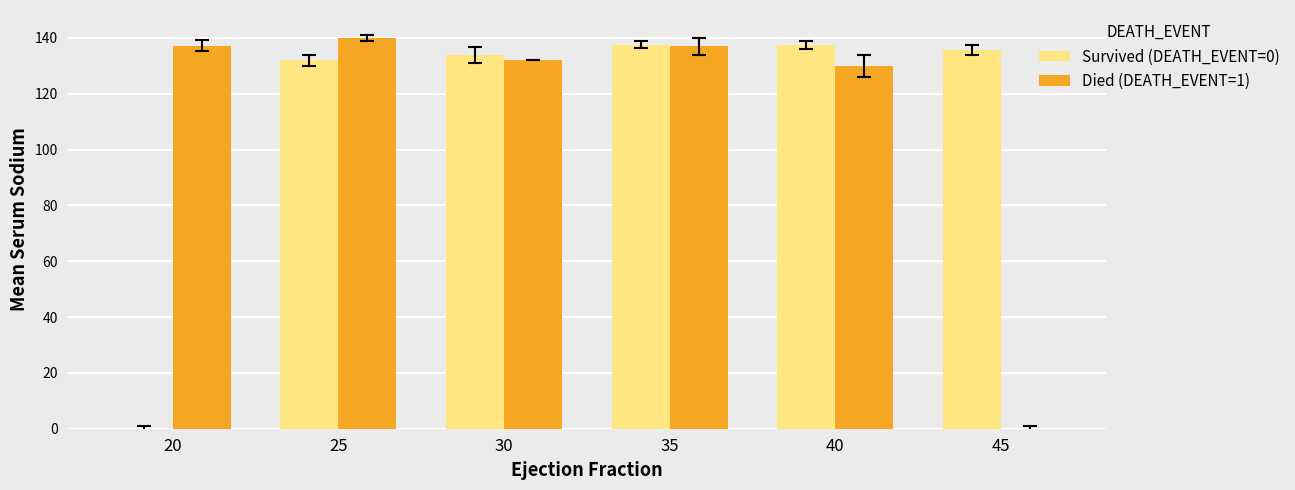

True or false: Survived (DEATH_EVENT=0) has a value of 135.7 at 45.

True